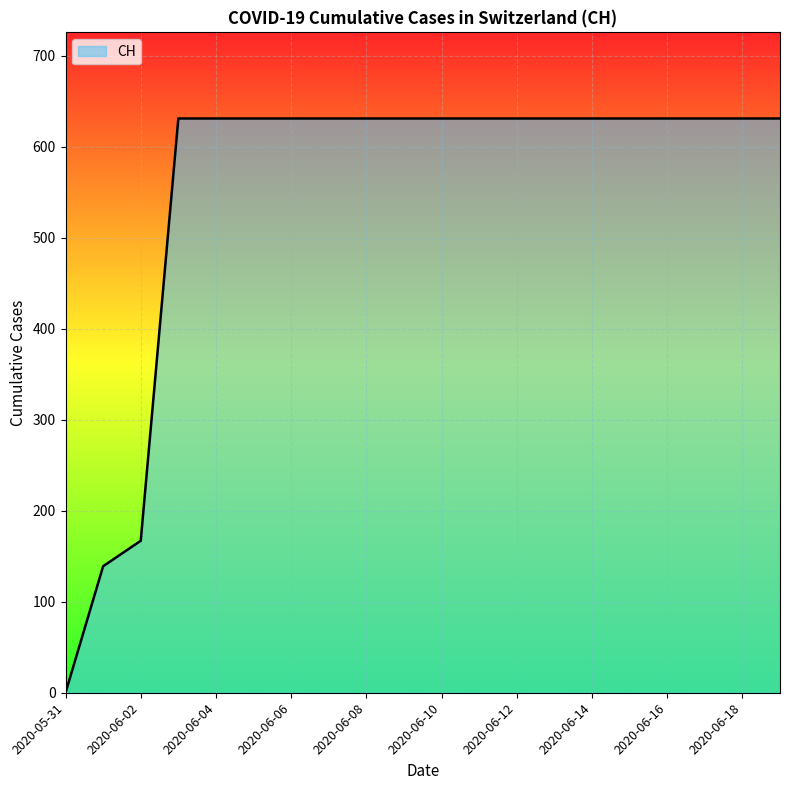

How many lines are shown in the chart?

1